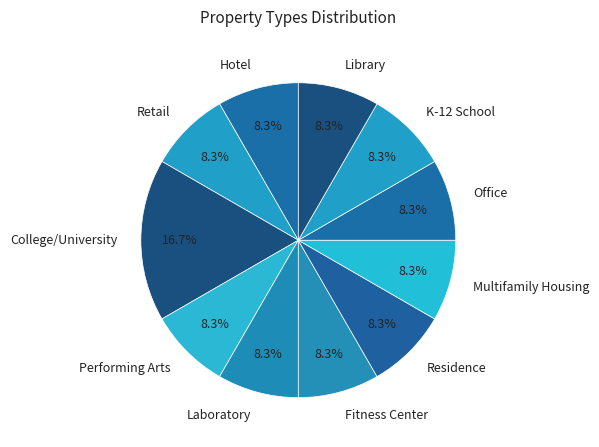

Which category has the biggest portion of the pie?

College/University